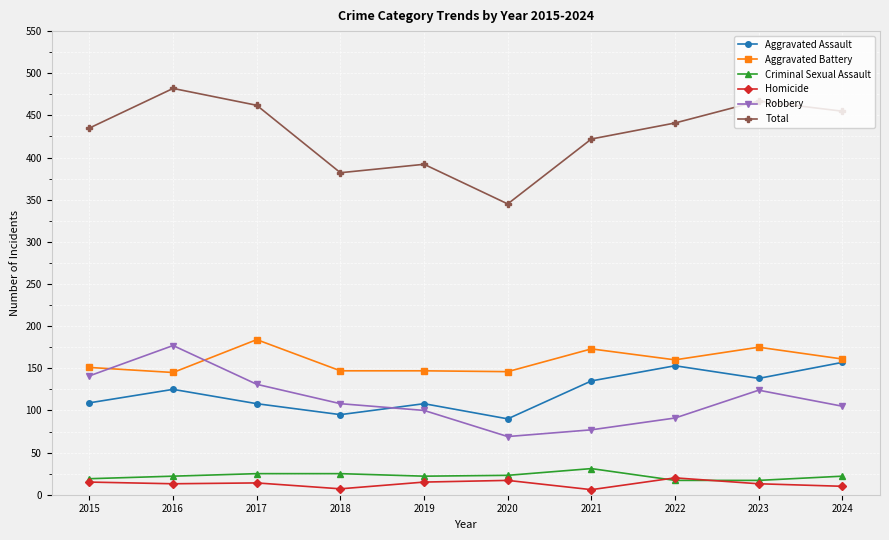

The Robbery series shows 70 at 2023. True or false?

False